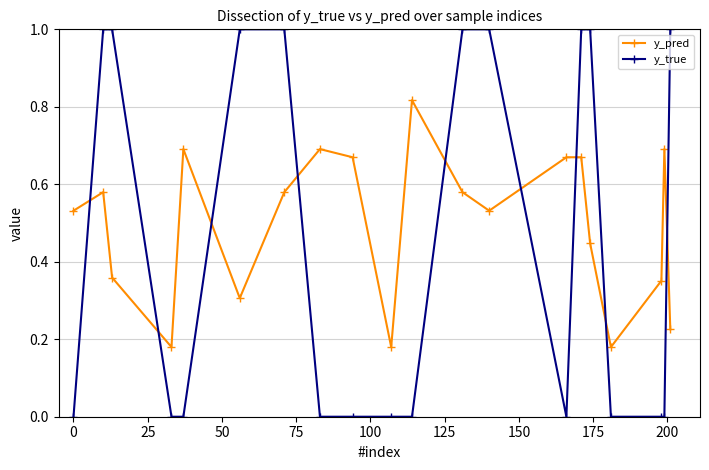

Which series has the largest total across all categories?

y_pred